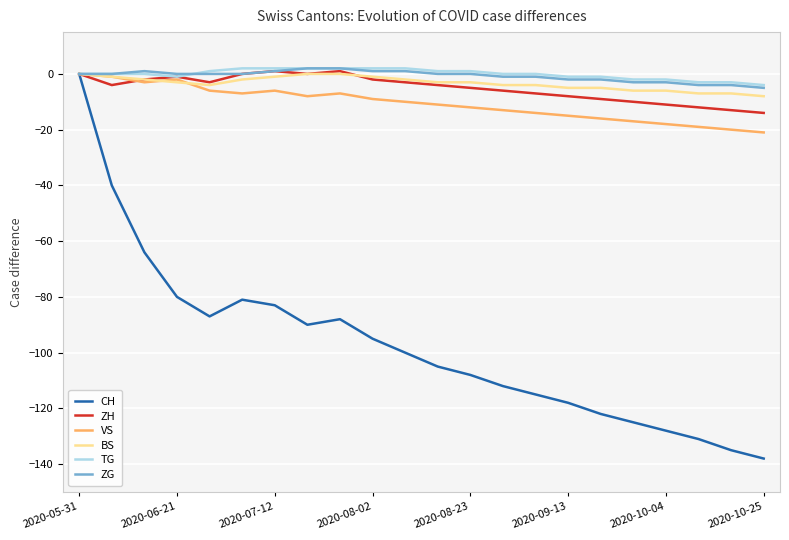

What is the total value across all series at 13?

-136